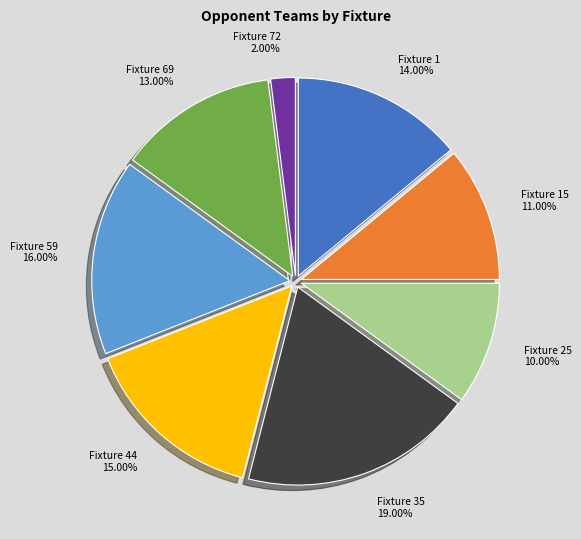

What is the ratio of the value at Fixture 59 16.00% to the value at Fixture 44 15.00%?

1.1